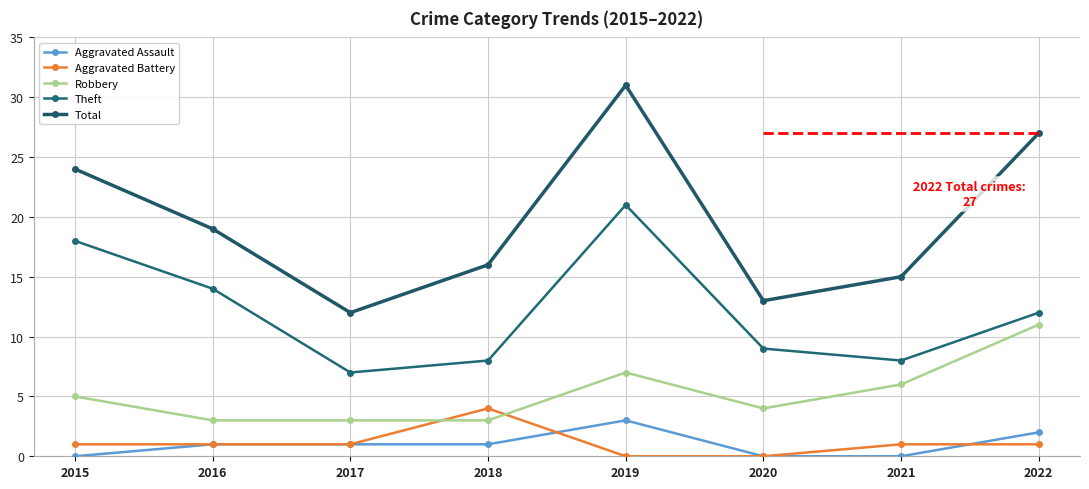

Between 2015 and 2018, which series saw the biggest shift?

Theft